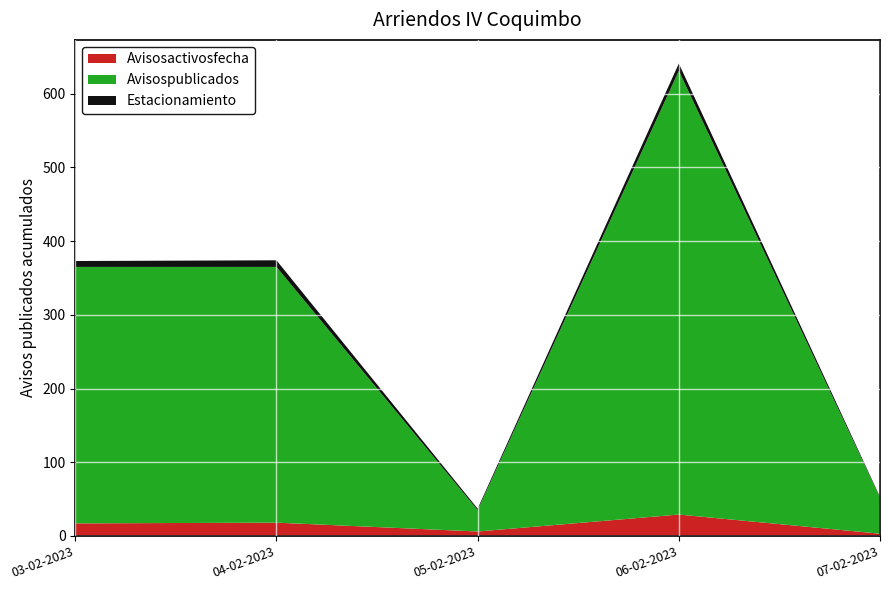

At which category is the sum across all series the highest?

06-02-2023